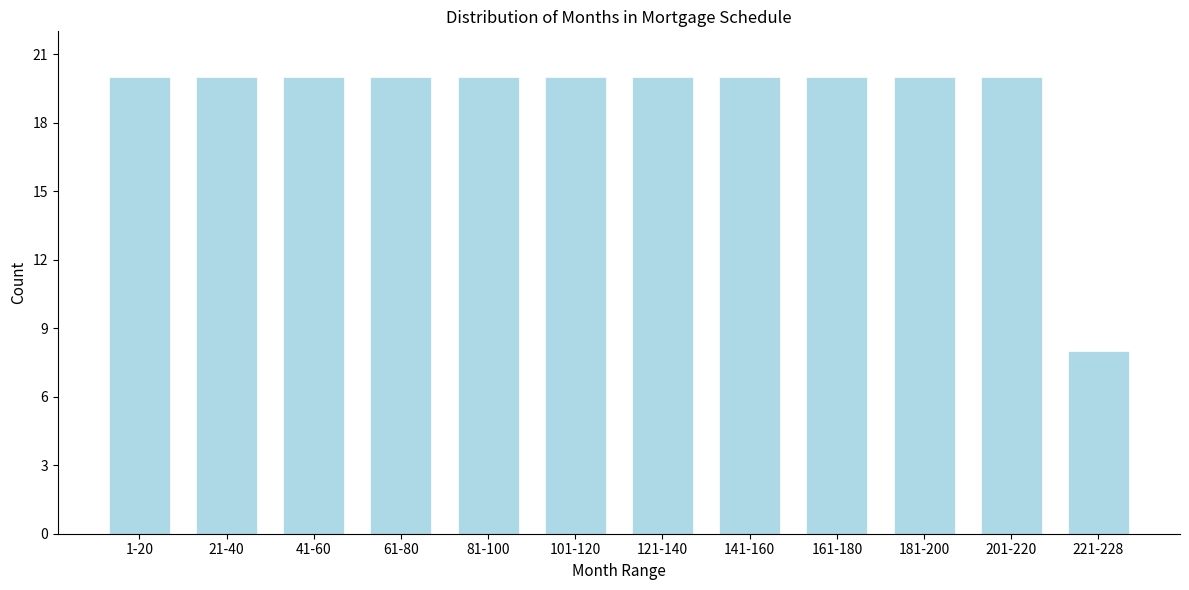

Reading left to right, transcribe all the data shown in this chart.

1-20=20	21-40=20	41-60=20	61-80=20	81-100=20	101-120=20	121-140=20	141-160=20	161-180=20	181-200=20	201-220=20	221-228=8